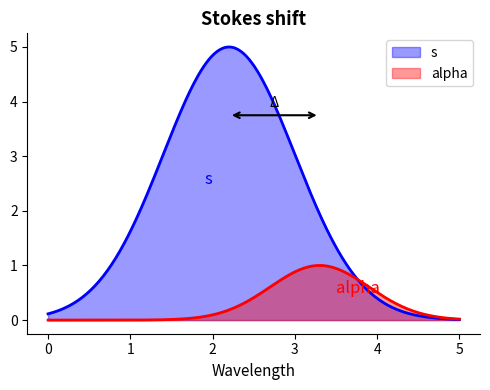

List the series in order of their peak value, lowest first.

alpha, s